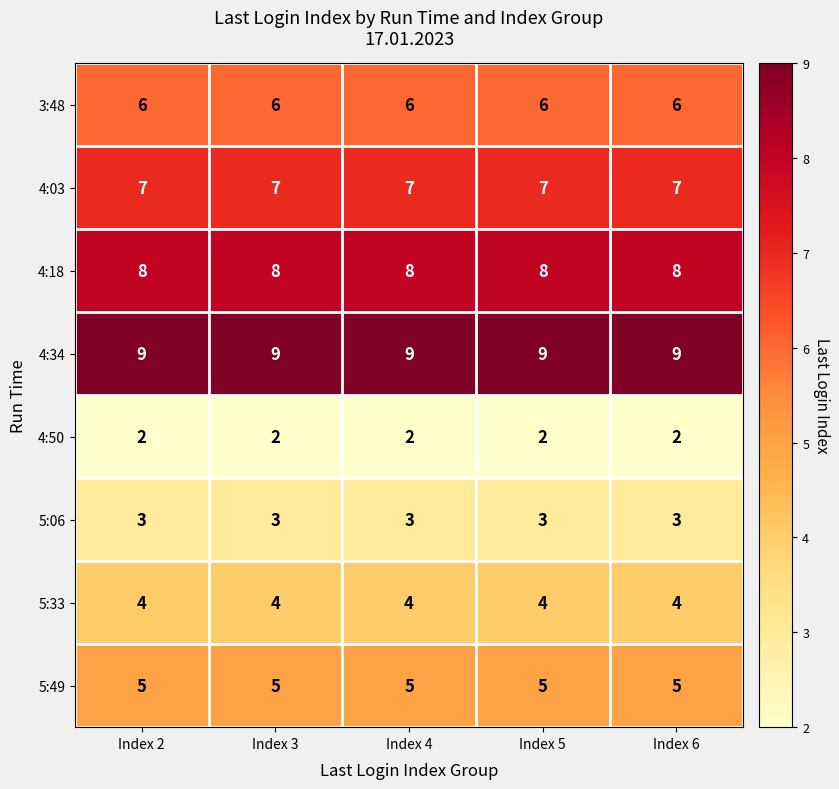

What is the greatest value displayed?

9